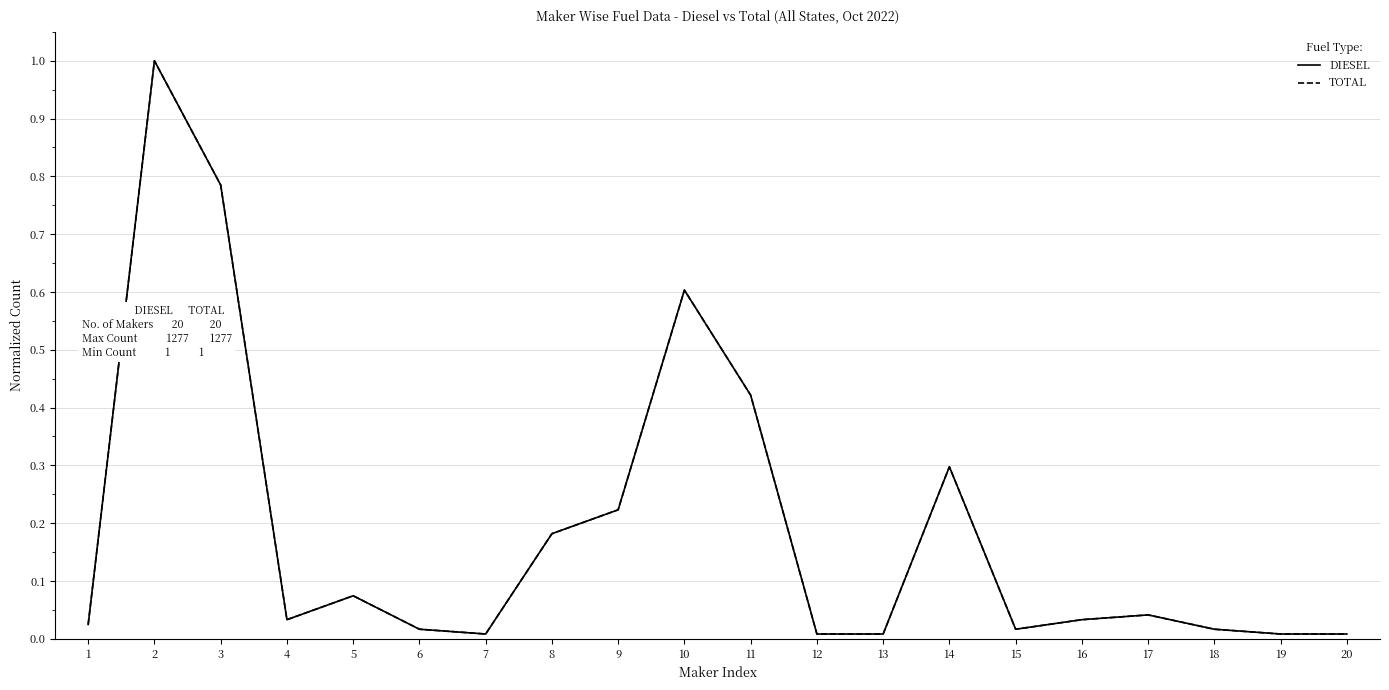

At how many categories does at least one series exceed 0?

20